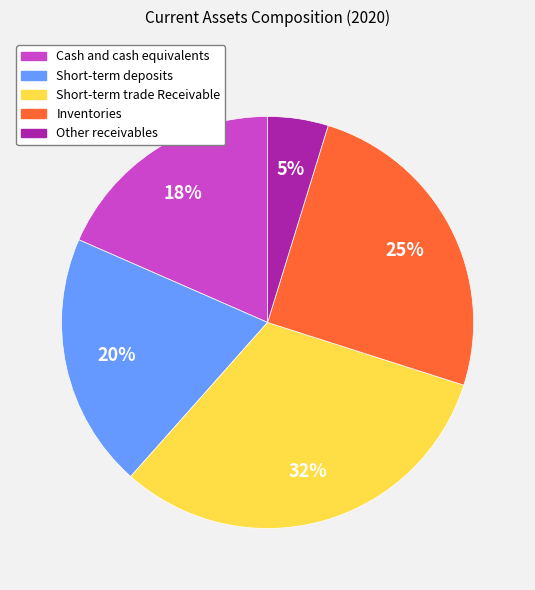

Count the number of slices in the pie.

5